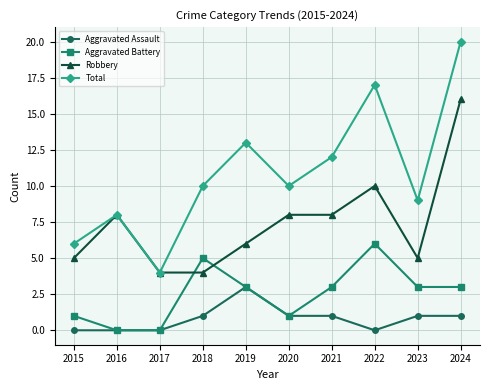

True or false: Aggravated Assault and Robbery cross at least once.

False